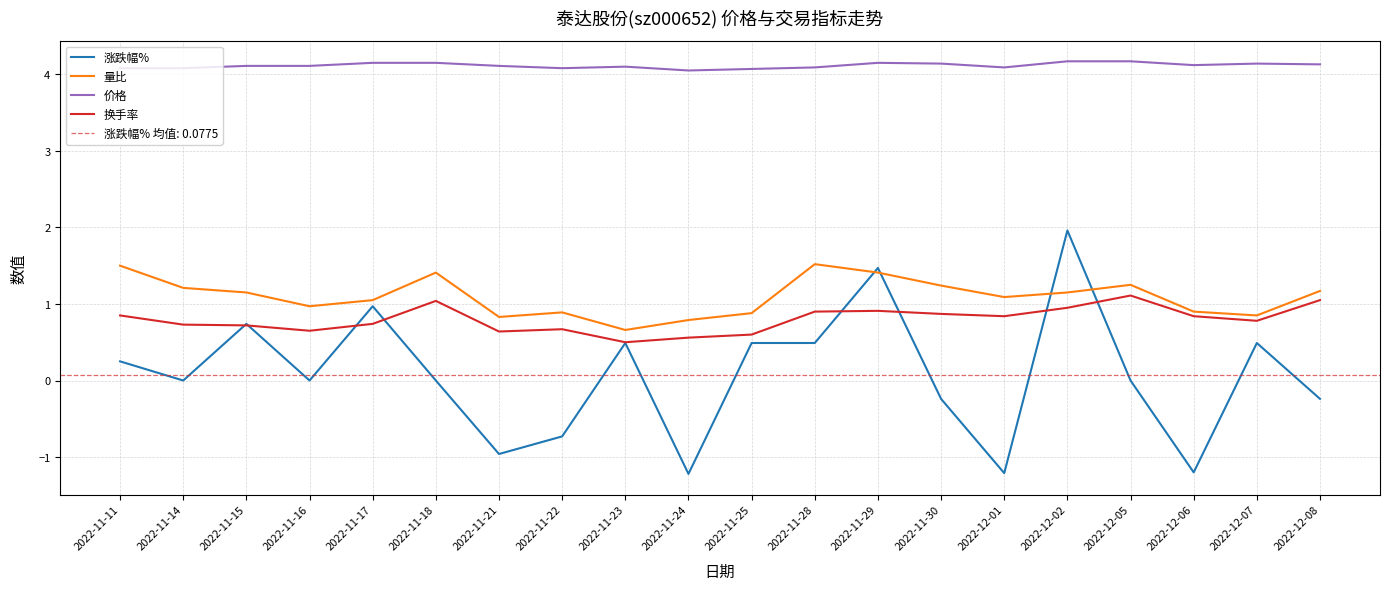

Reading left to right, list all the values displayed in this chart.

涨跌幅%: 2022-11-11=0.2	2022-11-14=0.0	2022-11-15=0.7	2022-11-16=0.0	2022-11-17=1.0	2022-11-18=0.0	2022-11-21=-1.0	2022-11-22=-0.7	2022-11-23=0.5	2022-11-24=-1.2	2022-11-25=0.5	2022-11-28=0.5	2022-11-29=1.5	2022-11-30=-0.2	2022-12-01=-1.2	2022-12-02=2.0	2022-12-05=0.0	2022-12-06=-1.2	2022-12-07=0.5	2022-12-08=-0.2
量比: 2022-11-11=1.5	2022-11-14=1.2	2022-11-15=1.1	2022-11-16=1.0	2022-11-17=1.1	2022-11-18=1.4	2022-11-21=0.8	2022-11-22=0.9	2022-11-23=0.7	2022-11-24=0.8	2022-11-25=0.9	2022-11-28=1.5	2022-11-29=1.4	2022-11-30=1.2	2022-12-01=1.1	2022-12-02=1.1	2022-12-05=1.2	2022-12-06=0.9	2022-12-07=0.8	2022-12-08=1.2
价格: 2022-11-11=4.1	2022-11-14=4.1	2022-11-15=4.1	2022-11-16=4.1	2022-11-17=4.2	2022-11-18=4.2	2022-11-21=4.1	2022-11-22=4.1	2022-11-23=4.1	2022-11-24=4.0	2022-11-25=4.1	2022-11-28=4.1	2022-11-29=4.2	2022-11-30=4.1	2022-12-01=4.1	2022-12-02=4.2	2022-12-05=4.2	2022-12-06=4.1	2022-12-07=4.1	2022-12-08=4.1
换手率: 2022-11-11=0.8	2022-11-14=0.7	2022-11-15=0.7	2022-11-16=0.7	2022-11-17=0.7	2022-11-18=1.0	2022-11-21=0.6	2022-11-22=0.7	2022-11-23=0.5	2022-11-24=0.6	2022-11-25=0.6	2022-11-28=0.9	2022-11-29=0.9	2022-11-30=0.9	2022-12-01=0.8	2022-12-02=0.9	2022-12-05=1.1	2022-12-06=0.8	2022-12-07=0.8	2022-12-08=1.1